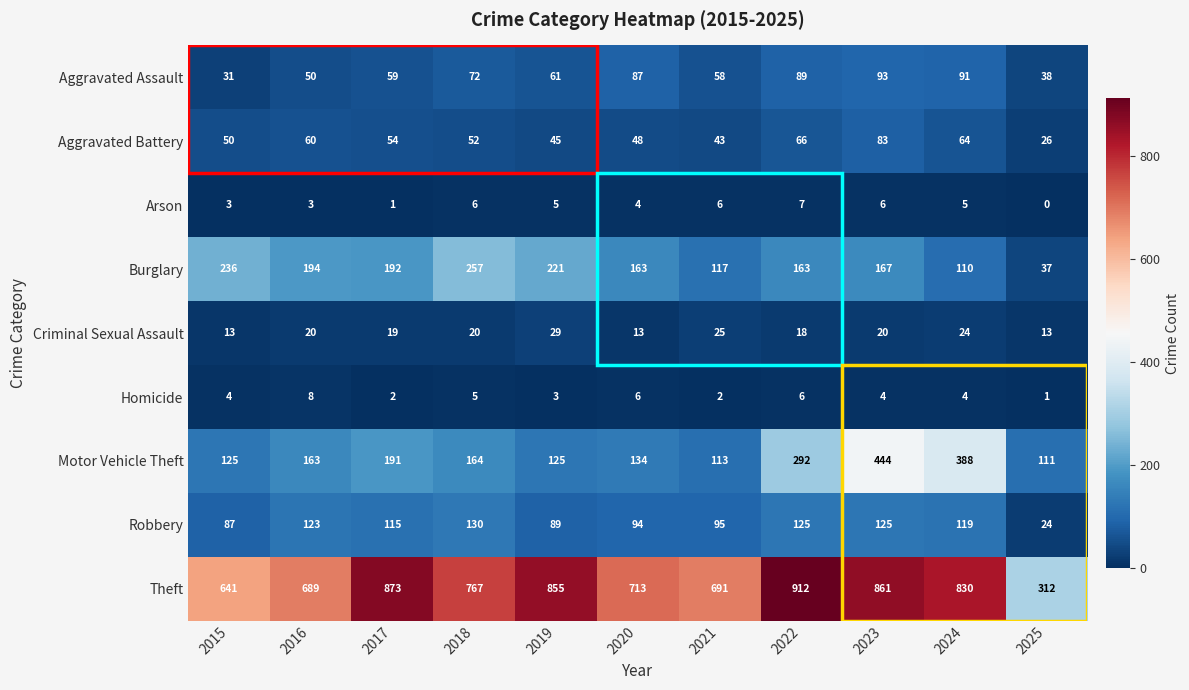

What is the total value across all series at 2018?

1473